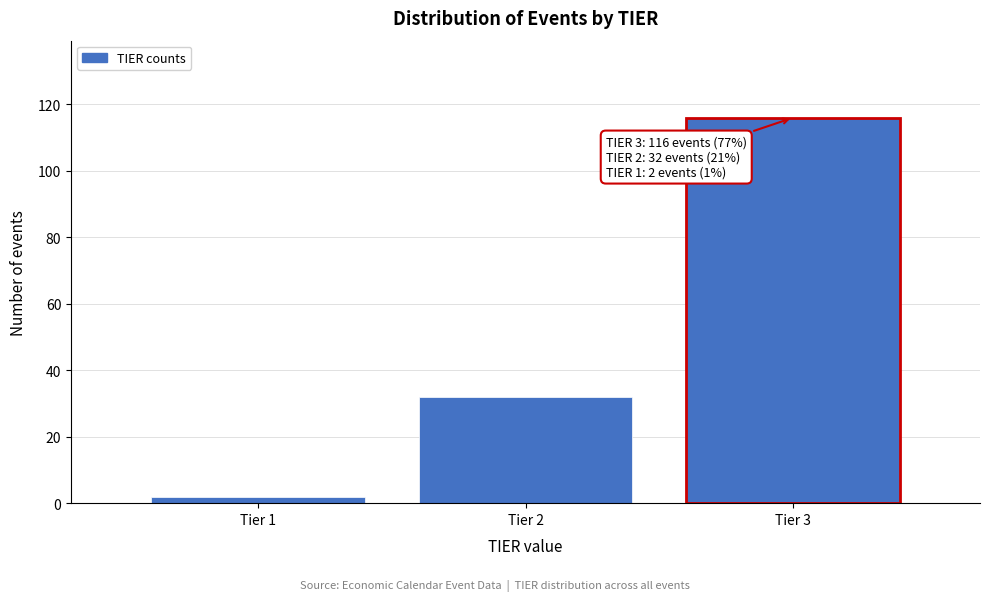

Over which range of the x-axis is the bar tallest?

2.5 to 3.5